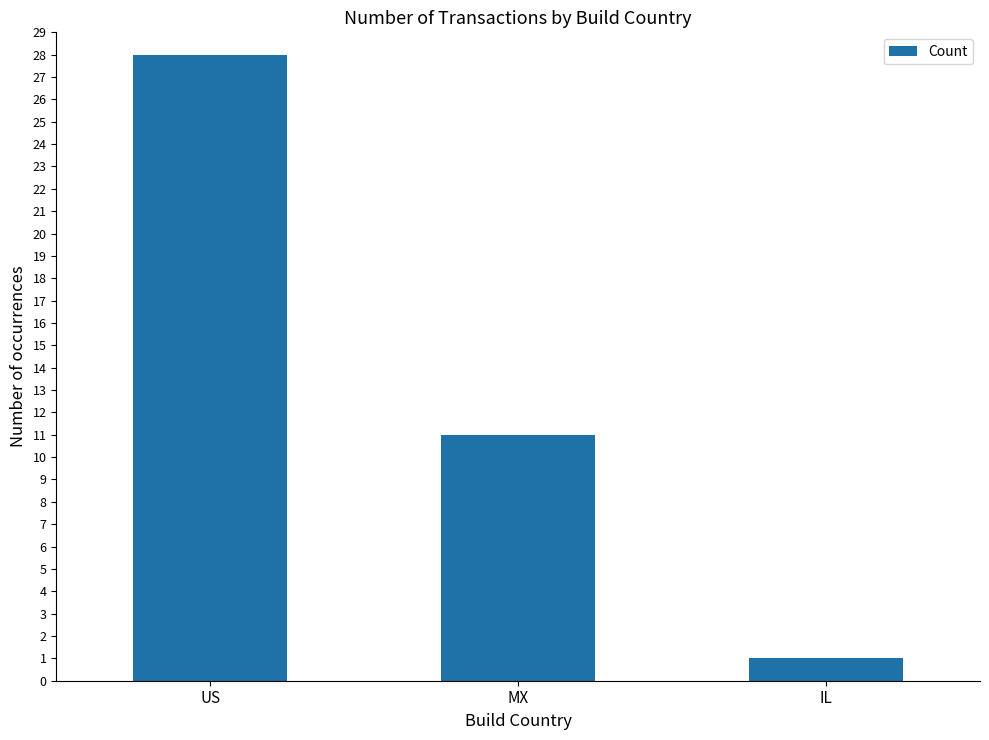

At which label does the data first exceed 11?

US